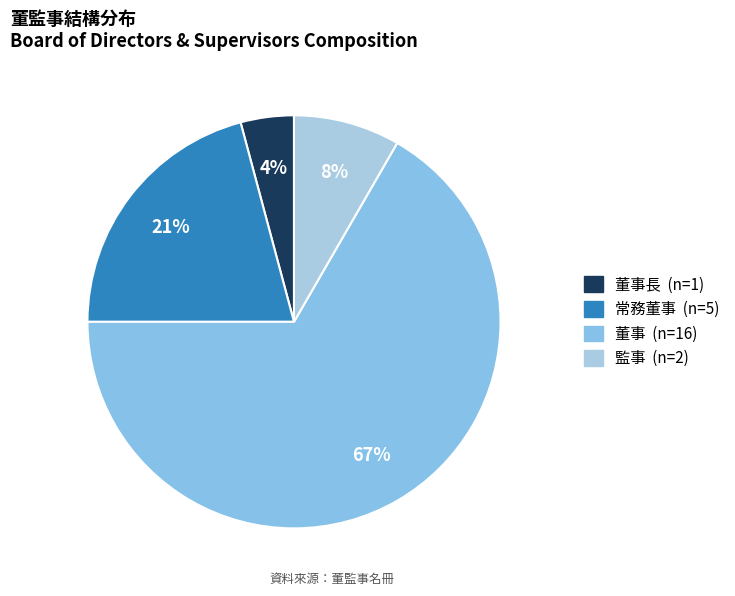

To the nearest percent, what is the average slice percentage?

25%